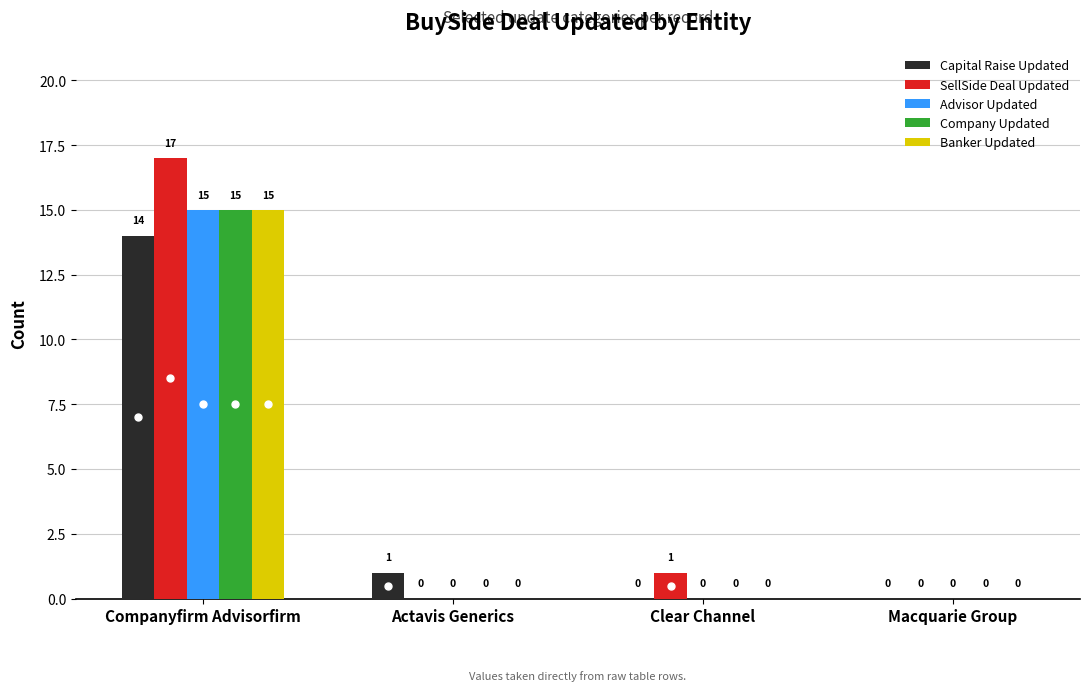

At which category is the sum across all series the highest?

Companyfirm Advisorfirm